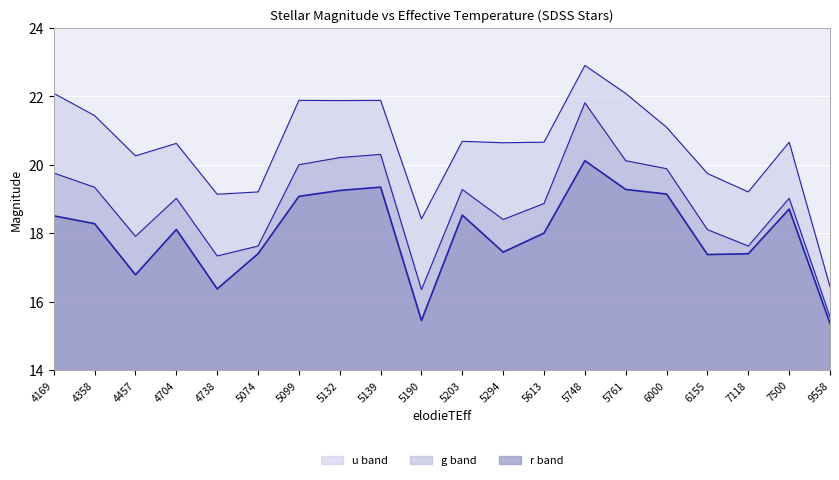

Reading left to right, what are all the values shown in this chart?

u: 4169=22.1	4358=21.4	4457=20.3	4704=20.6	4738=19.1	5074=19.2	5099=21.9	5132=21.9	5139=21.9	5190=18.4	5203=20.7	5294=20.6	5613=20.7	5748=22.9	5761=22.1	6000=21.1	6155=19.7	7118=19.2	7500=20.7	9558=16.4
g: 4169=19.8	4358=19.3	4457=17.9	4704=19.0	4738=17.3	5074=17.6	5099=20.0	5132=20.2	5139=20.3	5190=16.4	5203=19.3	5294=18.4	5613=18.9	5748=21.8	5761=20.1	6000=19.9	6155=18.1	7118=17.6	7500=19.0	9558=15.6
r: 4169=18.5	4358=18.3	4457=16.8	4704=18.1	4738=16.4	5074=17.4	5099=19.1	5132=19.3	5139=19.4	5190=15.5	5203=18.5	5294=17.5	5613=18.0	5748=20.1	5761=19.3	6000=19.1	6155=17.4	7118=17.4	7500=18.7	9558=15.4